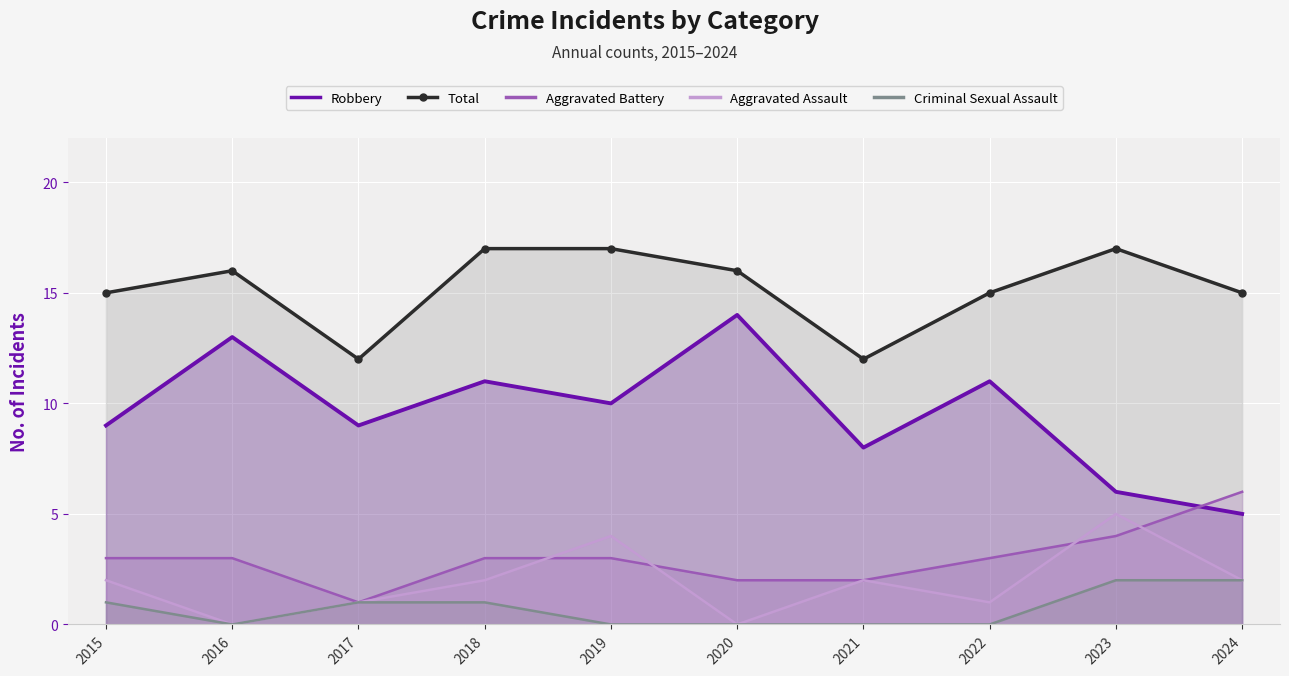

Which series has the largest total across all categories?

Total